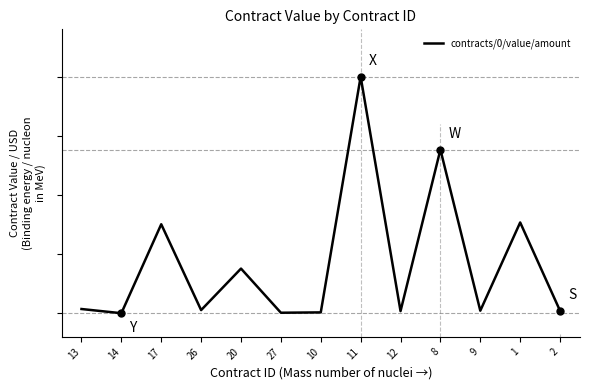

Does the chart display data point markers on the line(s)?

No